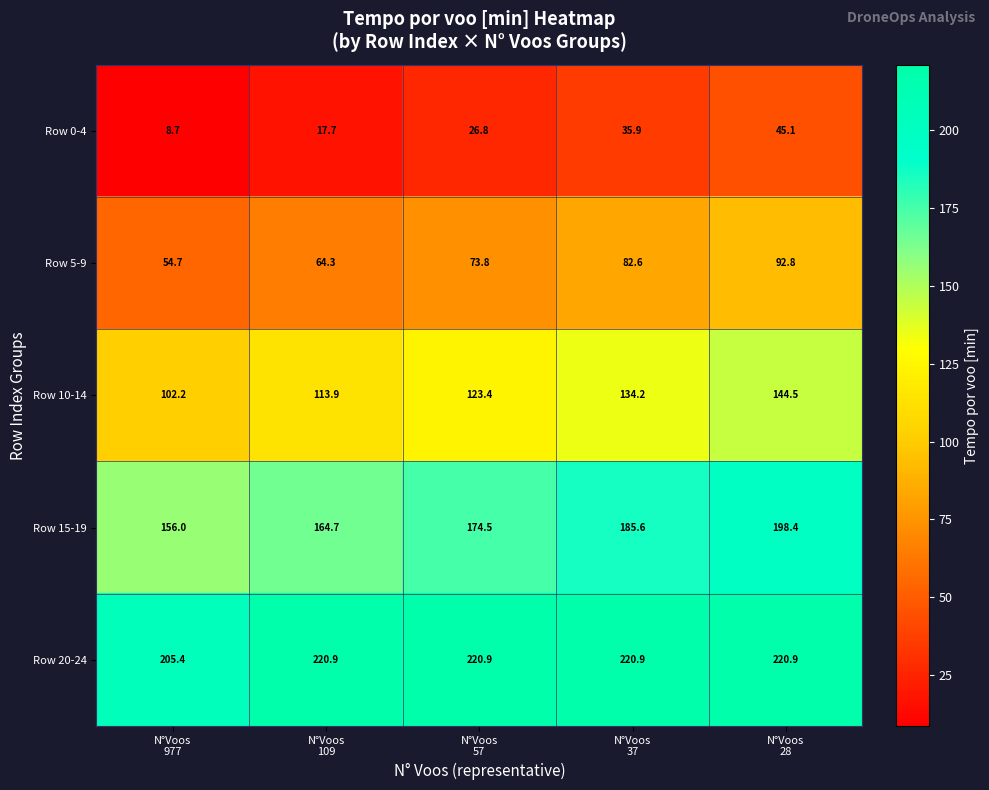

Rank the series by their average value, from lowest to highest.

Row 0-4, Row 5-9, Row 10-14, Row 15-19, Row 20-24